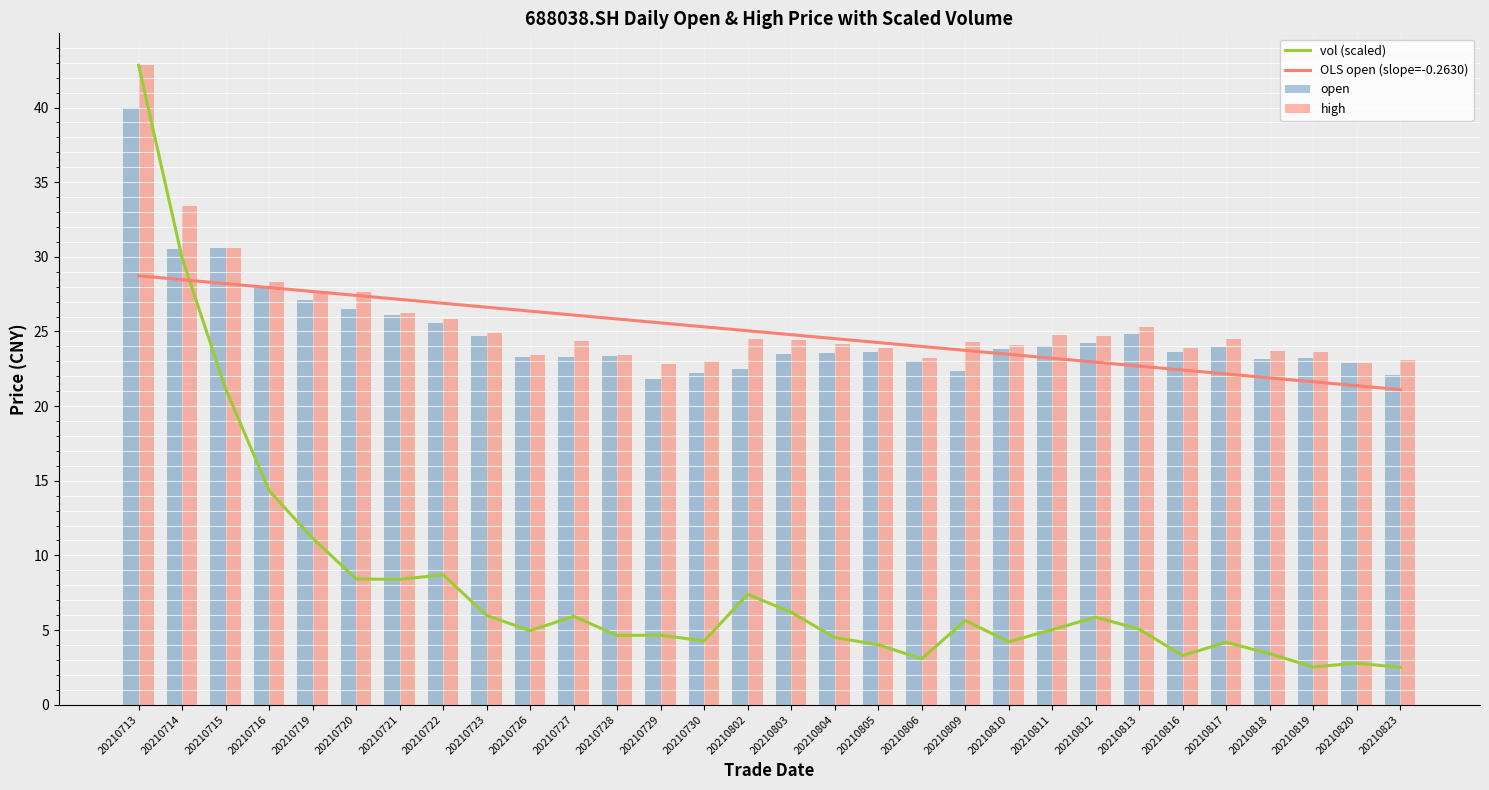

The value of open at 20210719 is 44.3. True or false?

False